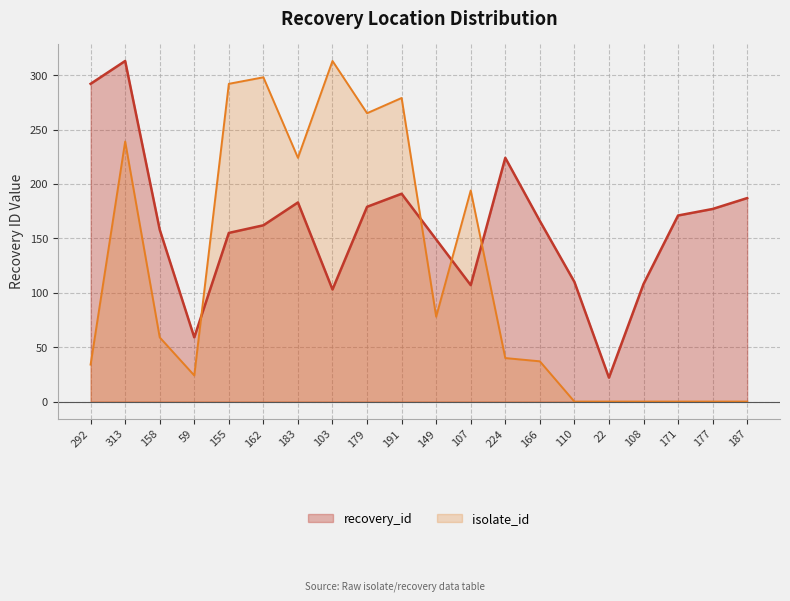

True or false: there are more than 1 points higher than both neighbors.

True